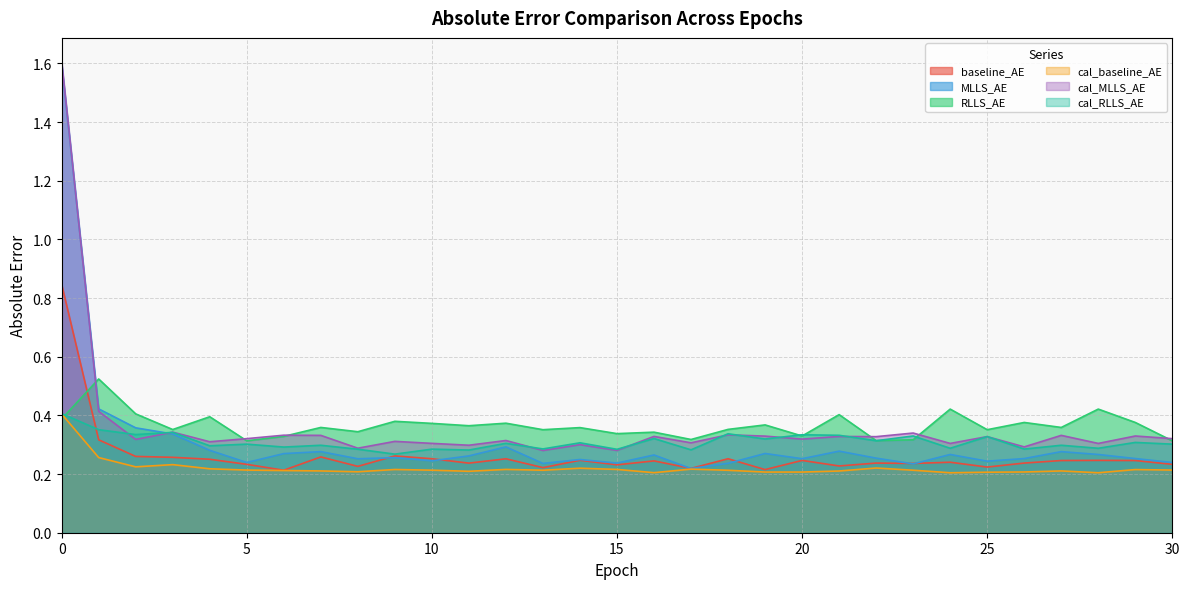

Is the value of MLLS_AE at 1 greater than the value of cal_baseline_AE at 16?

Yes